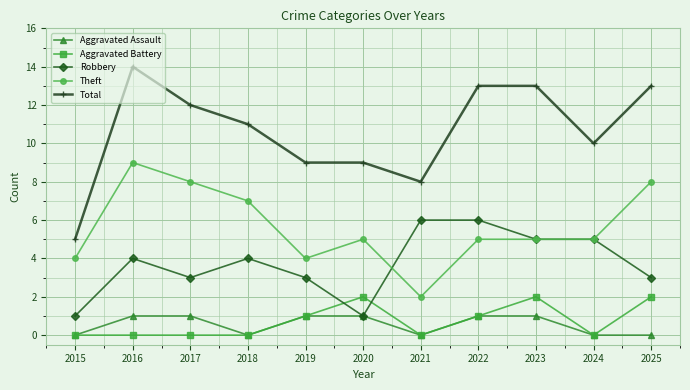

At which category does the chart reach its peak across all series?

2016